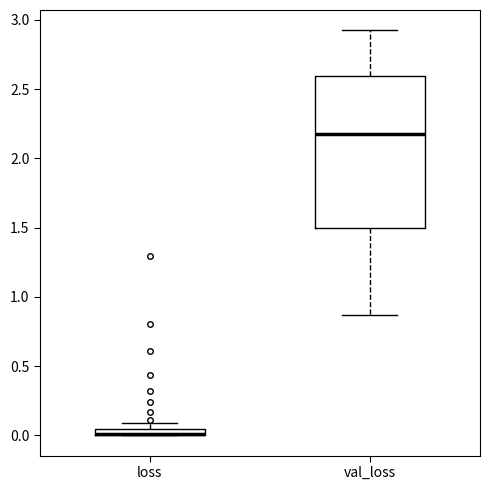

Where does the median line of the box for val_loss sit on the y-axis? The values are not printed on the chart, so give them approximately, as read against the axis.

2.20